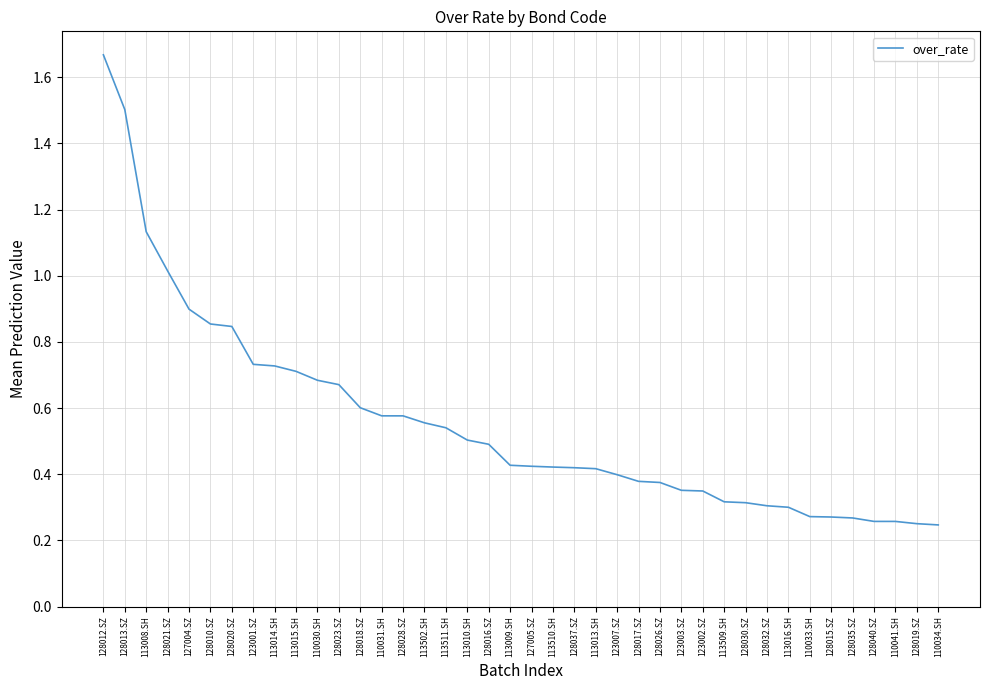

What is the change in value from 128030.SZ to 110041.SH?

-0.1